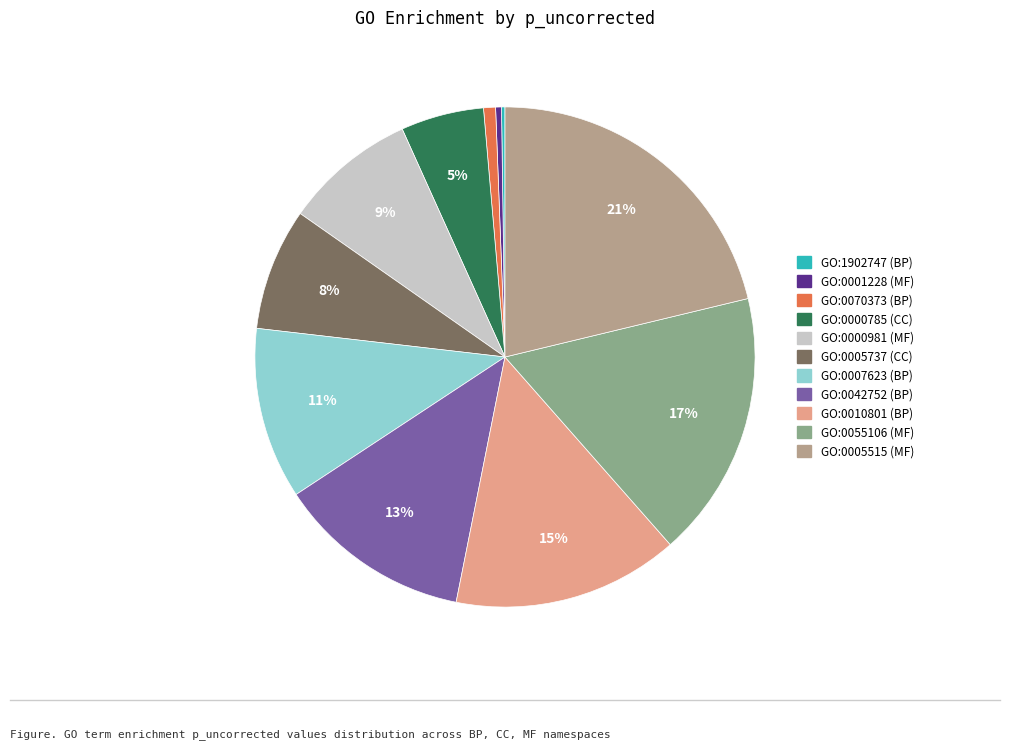

To the nearest percent, what is the combined percentage of GO:0042752 (BP) and GO:0000785 (CC)?

18%